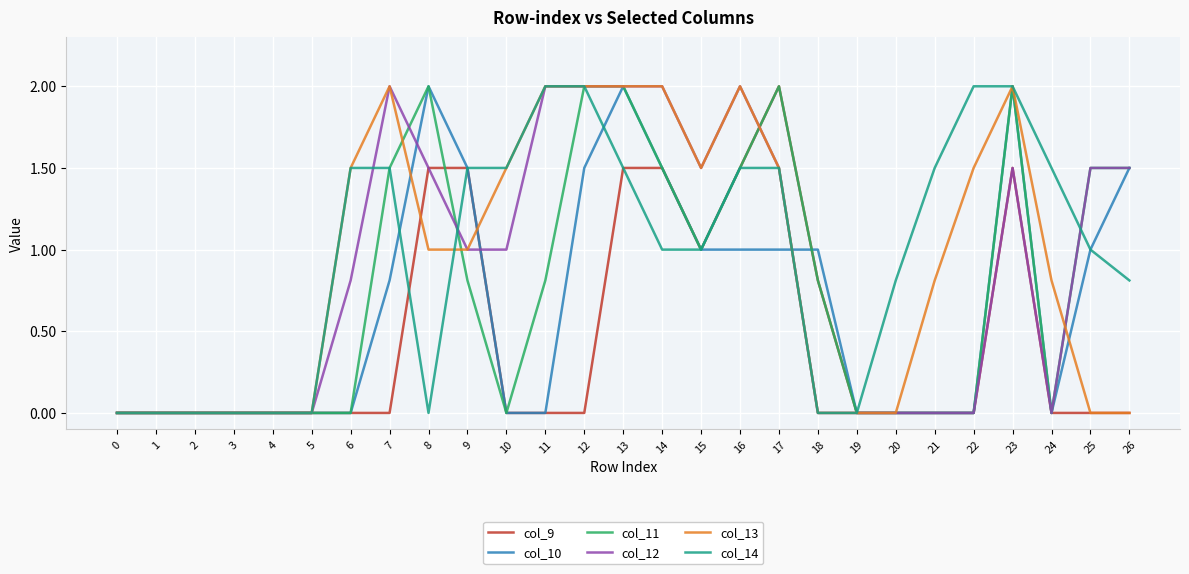

Which series changed the most between 12 and 14?

col_9